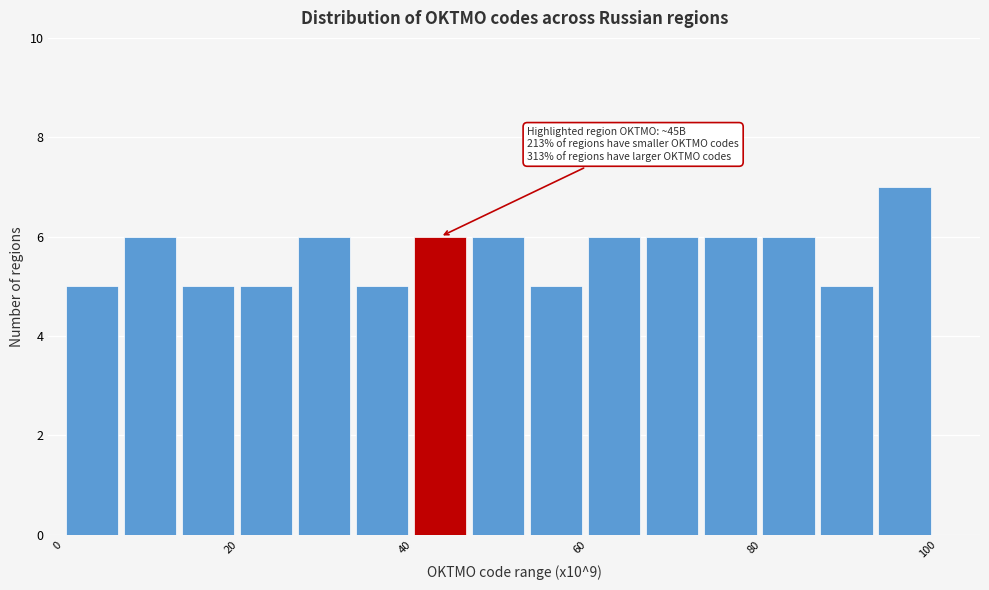

Around what value on the x-axis is the tallest bar? Give the approximate position of its centre, as read against the axis.

98